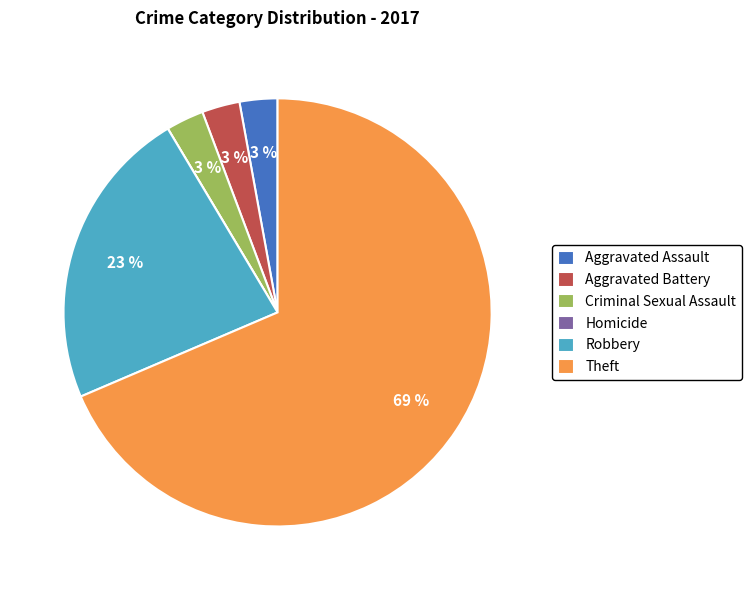

Combined, do Aggravated Assault and Aggravated Battery account for over 50%?

No